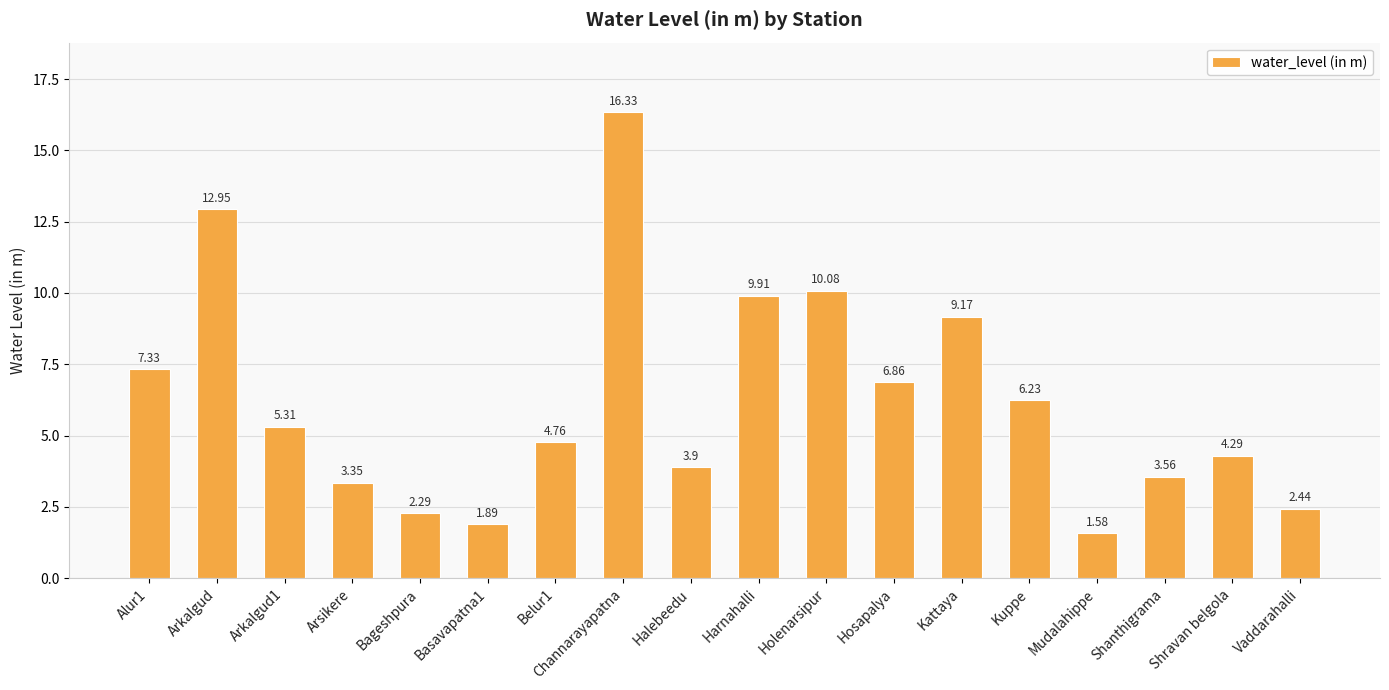

Rank the categories by value from highest to lowest.

Channarayapatna, Arkalgud, Holenarsipur, Harnahalli, Kattaya, Alur1, Hosapalya, Kuppe, Arkalgud1, Belur1, Shravan belgola, Halebeedu, Shanthigrama, Arsikere, Vaddarahalli, Bageshpura, Basavapatna1, Mudalahippe